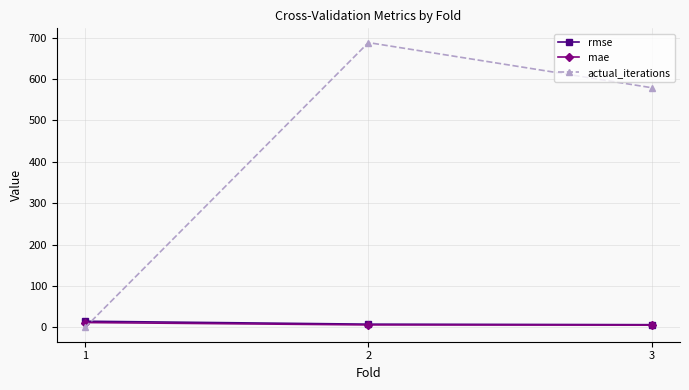

What is the difference between the highest and lowest values at 3?

573.4